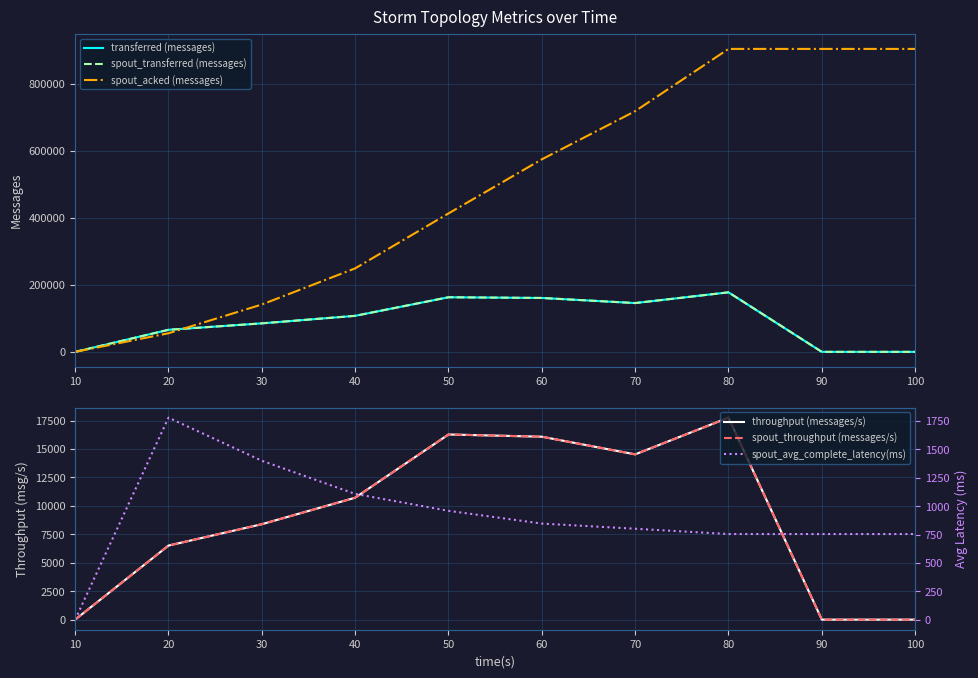

List the labels in order of spout_acked (messages) value, largest first.

80, 90, 100, 70, 60, 50, 40, 30, 20, 10